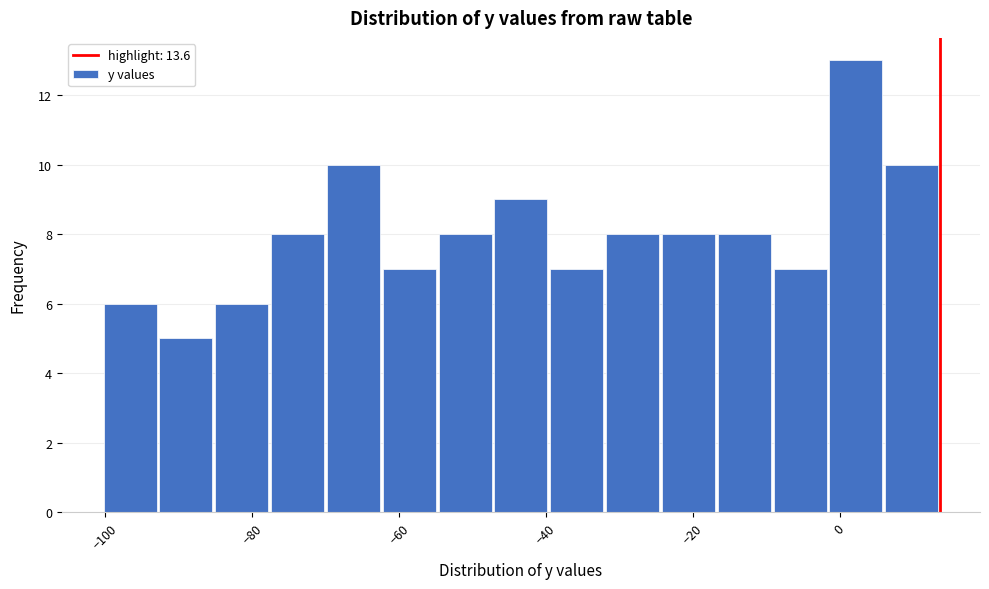

Read against the x-axis, roughly where is the centre of the tallest bar?

2